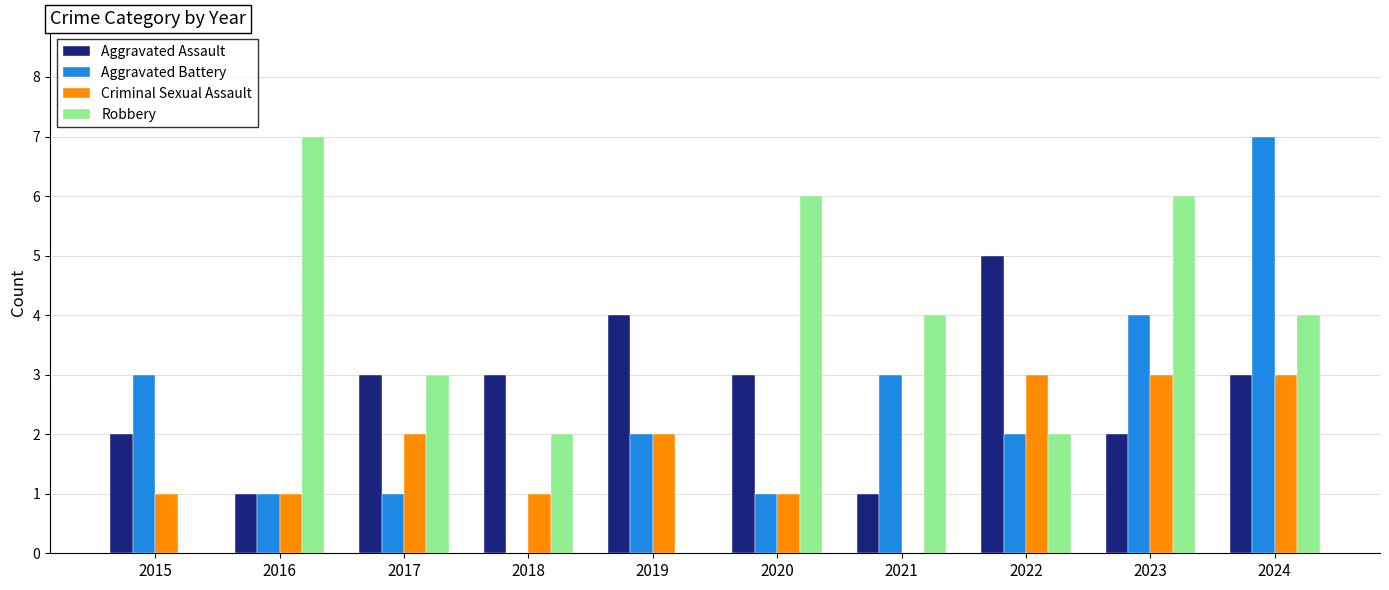

Which series changed the most between 2020 and 2024?

Aggravated Battery